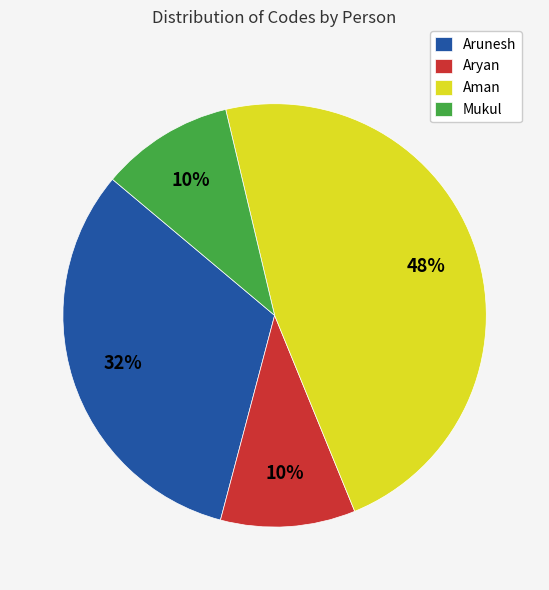

Does any single category account for the majority?

No